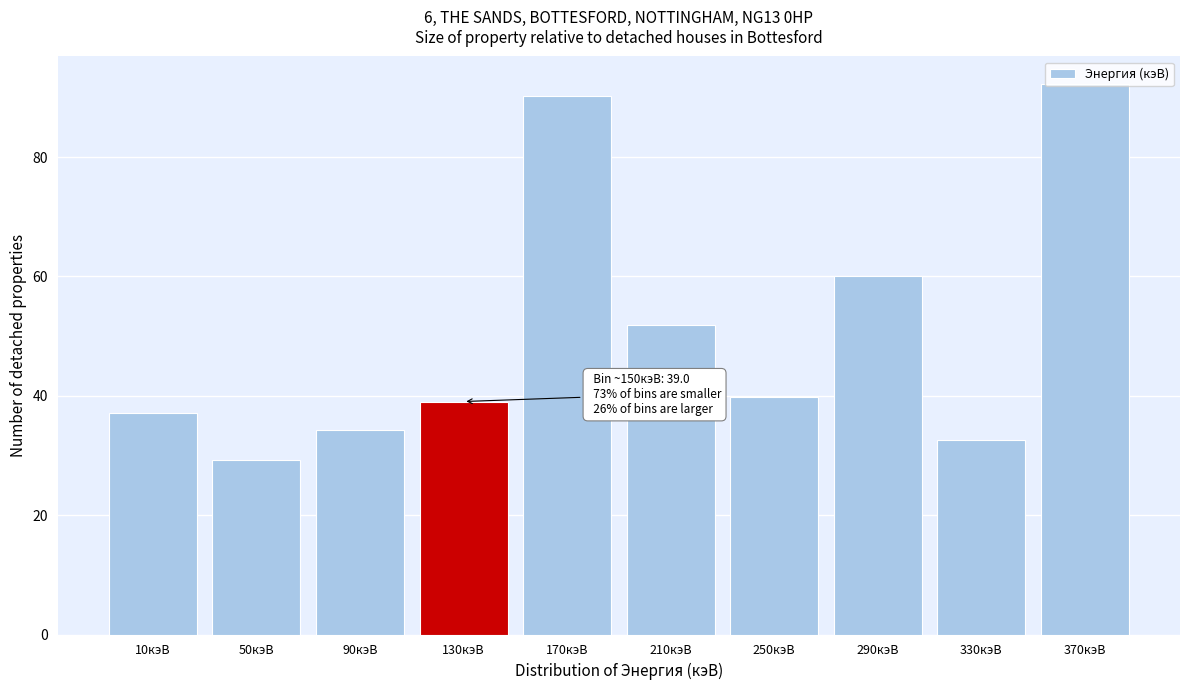

Approximately how many times larger is the value at 210кэВ compared to 250кэВ?

1.3